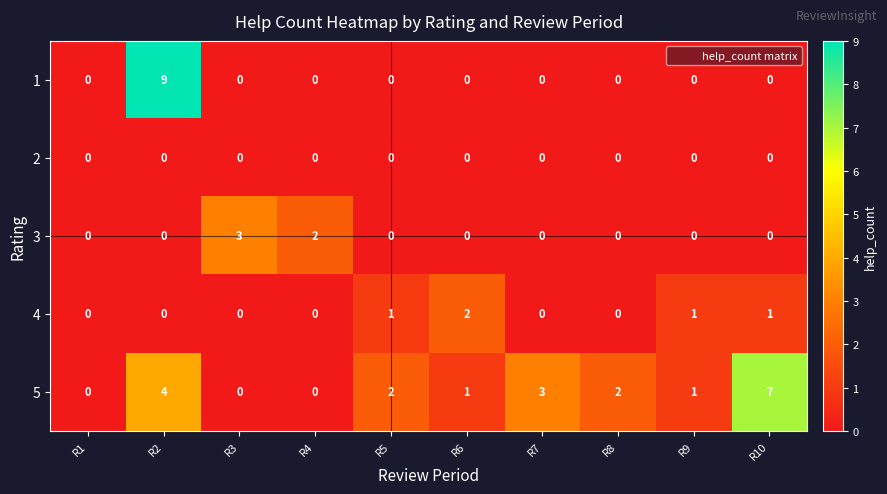

At which category is the sum across all series the highest?

R2